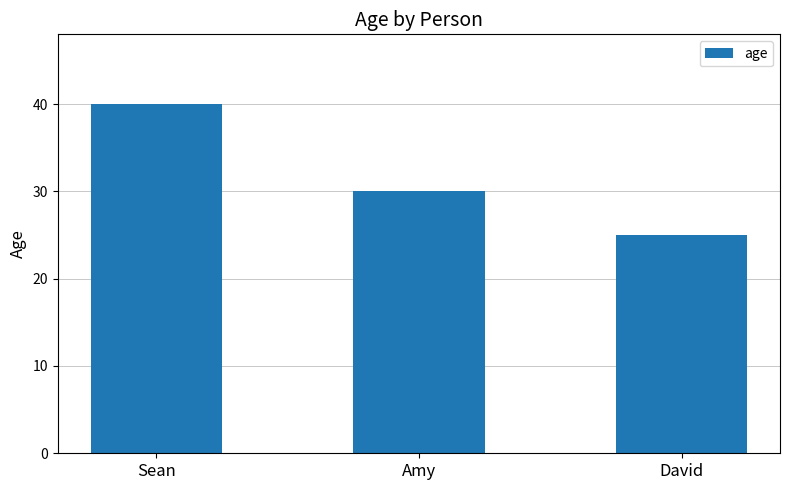

What is the change in value from Sean to David?

-15